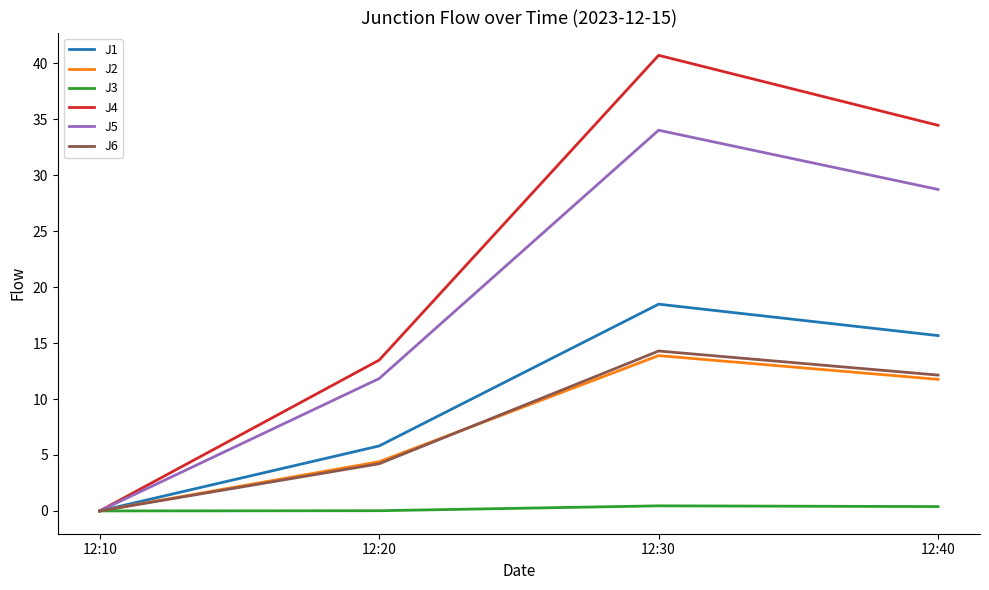

List the labels in order of J4 value, largest first.

12:30, 12:40, 12:20, 12:10